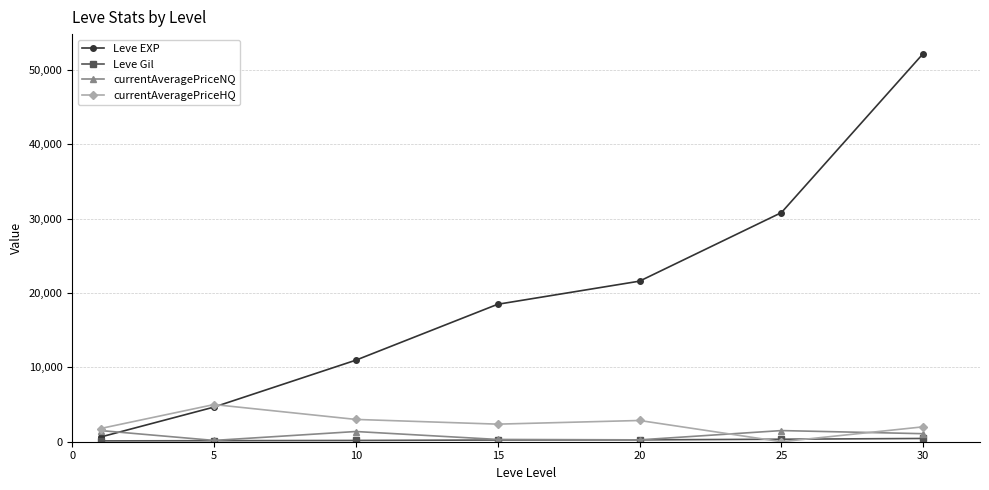

What is the value of the currentAveragePriceHQ point at the 7th from the left?

2005.0